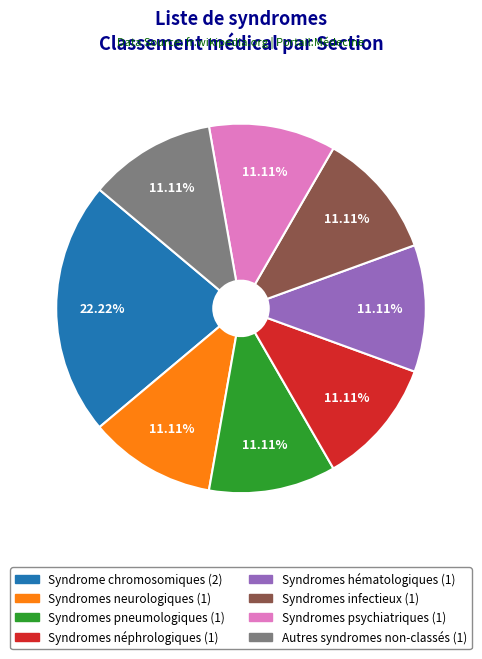

Which has a higher value, Syndrome chromosomiques or Syndromes hématologiques?

Syndrome chromosomiques